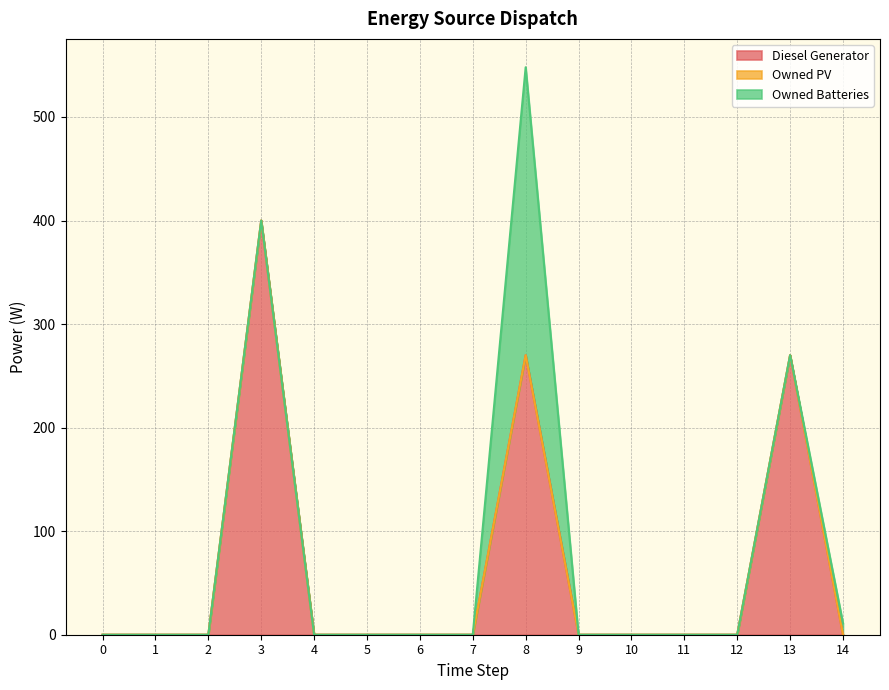

Which has a higher value, 14 or 0?

14